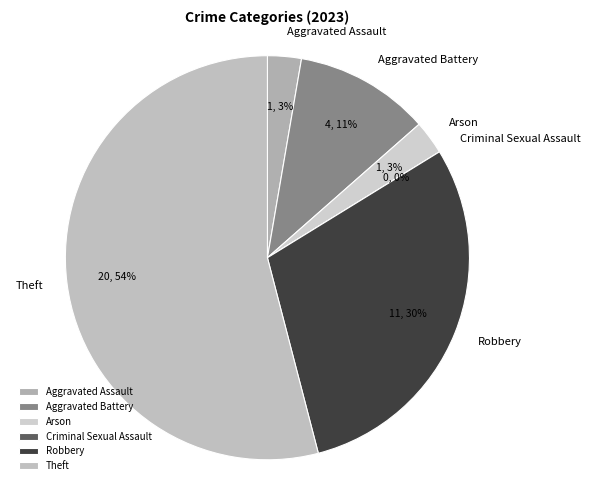

To the nearest percent, what portion does Robbery represent?

30%